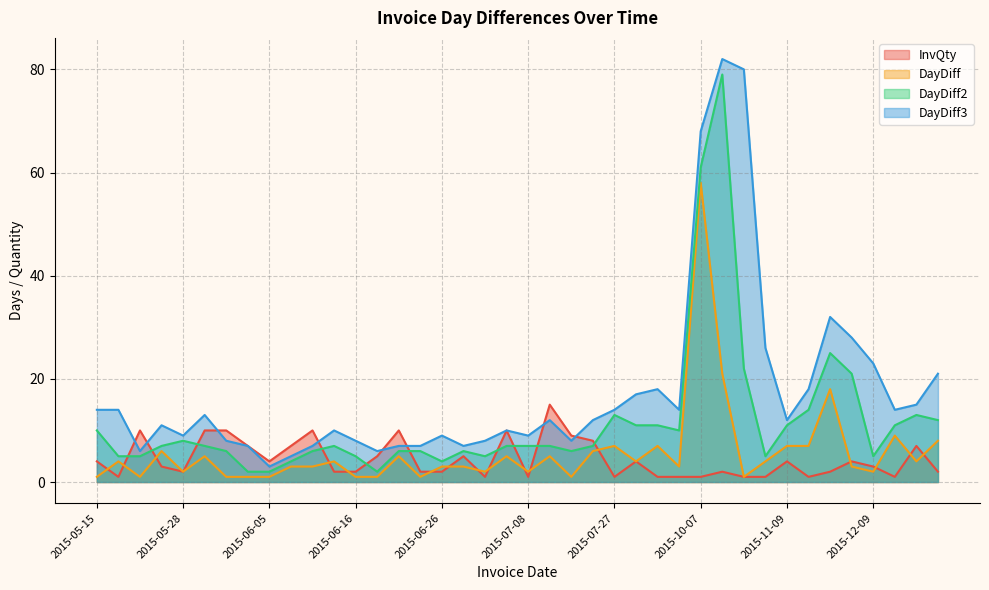

Count the number of categories in the chart.

40